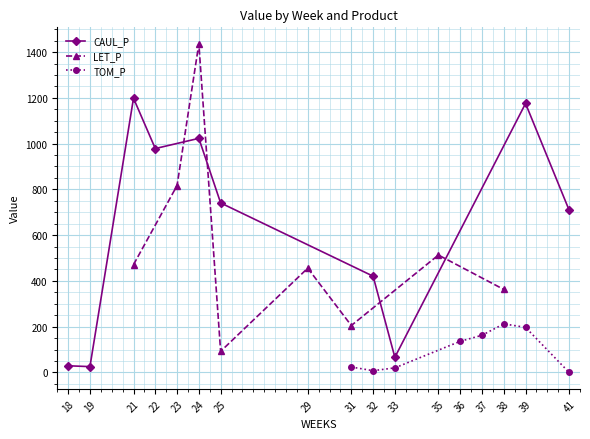

The value of CAUL_P at 25 is 740.8. True or false?

True